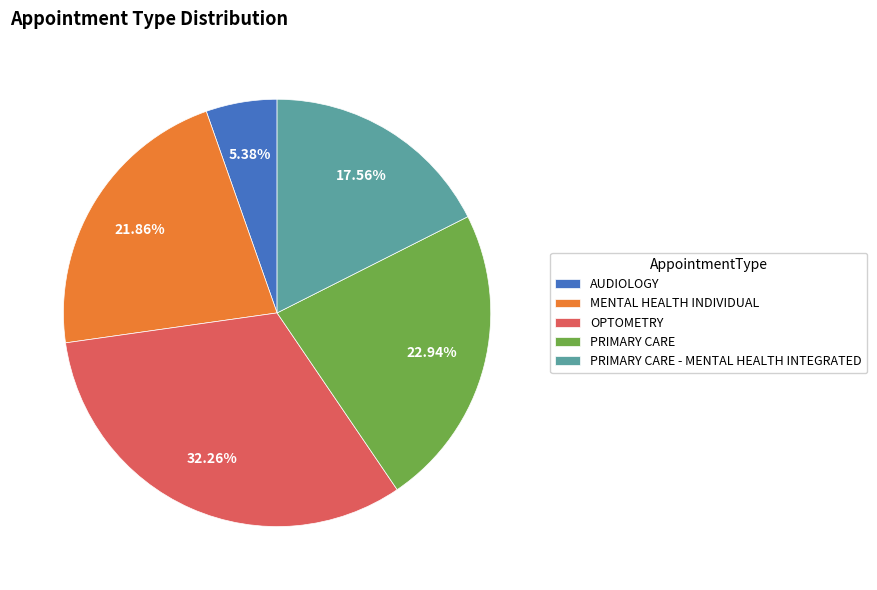

Which slice is the largest?

OPTOMETRY